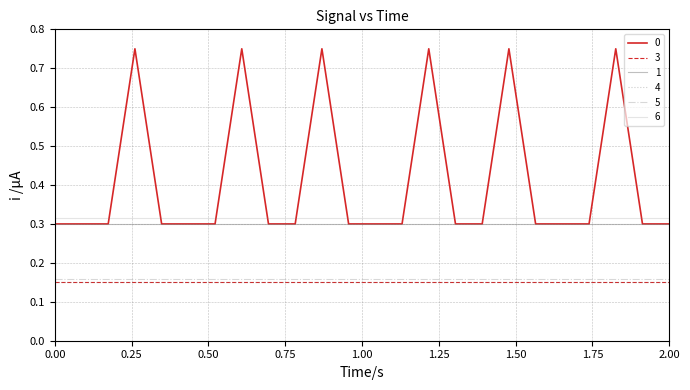

True or false: 5 and 1 intersect in this chart.

False